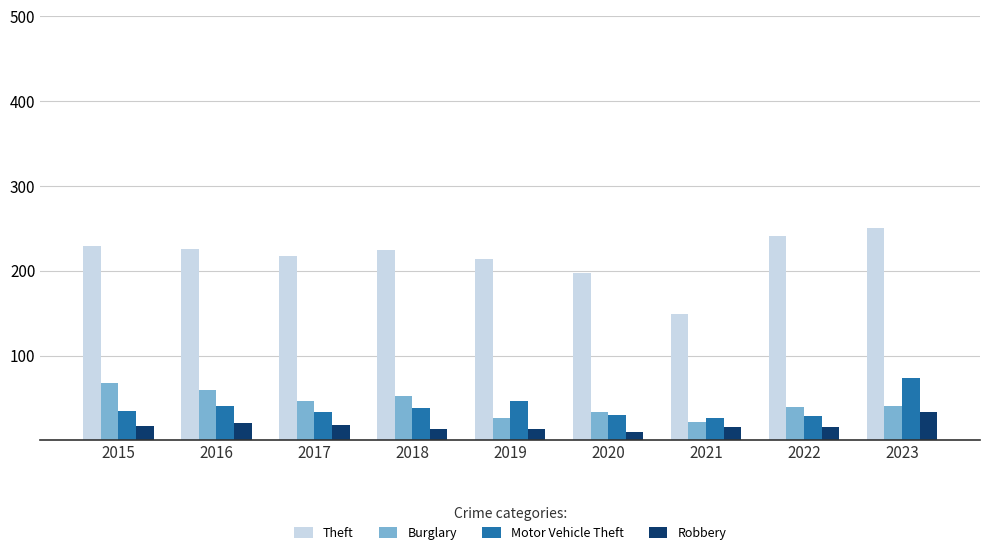

What is the difference between the second highest and second lowest values in the Burglary series?

33